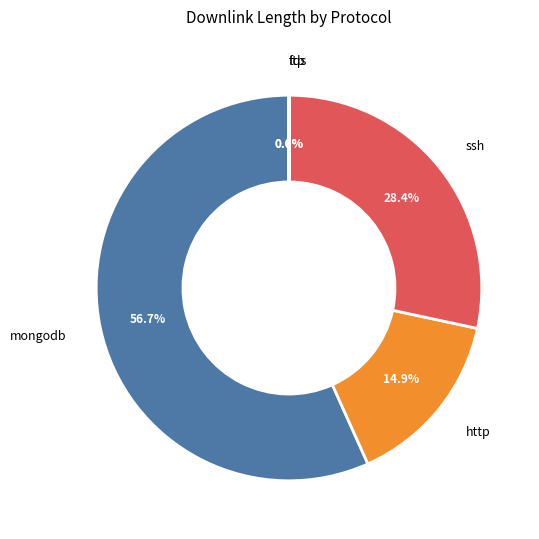

Does mongodb represent more than half of the total?

Yes